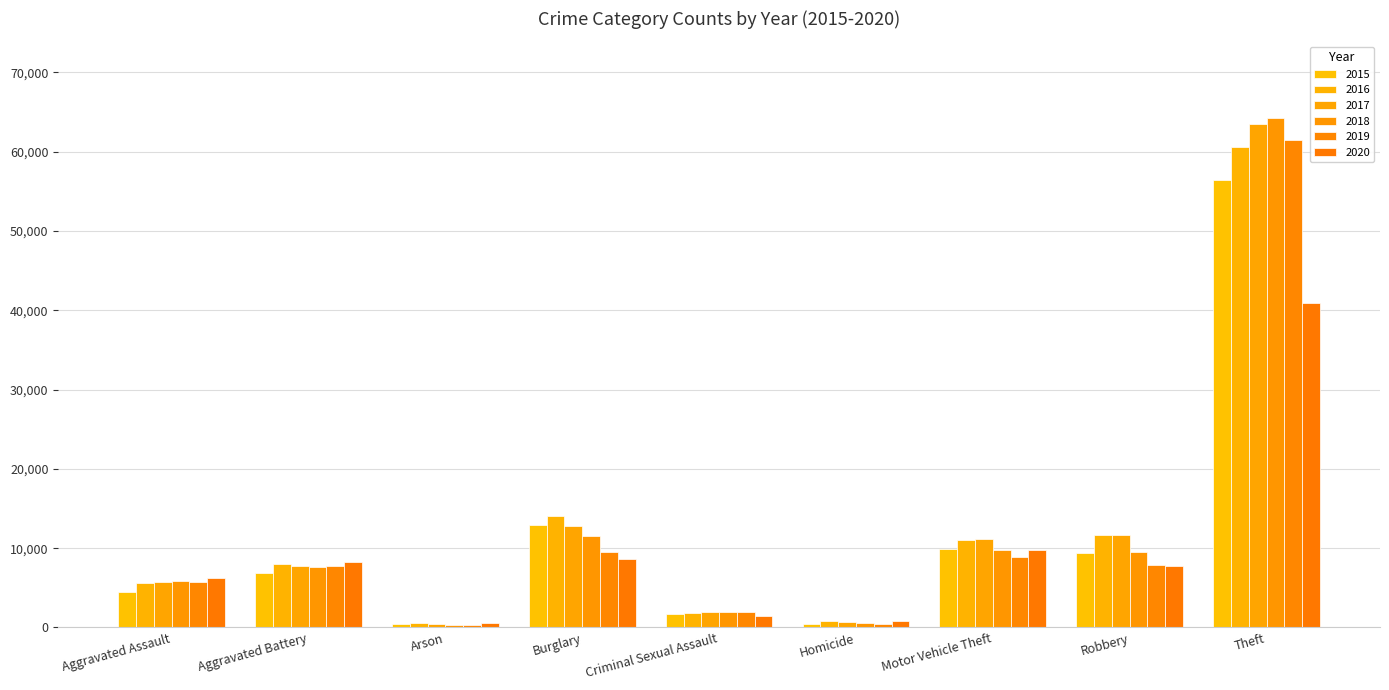

What is the value of the 2020 bar at the 2nd from the left?

8218